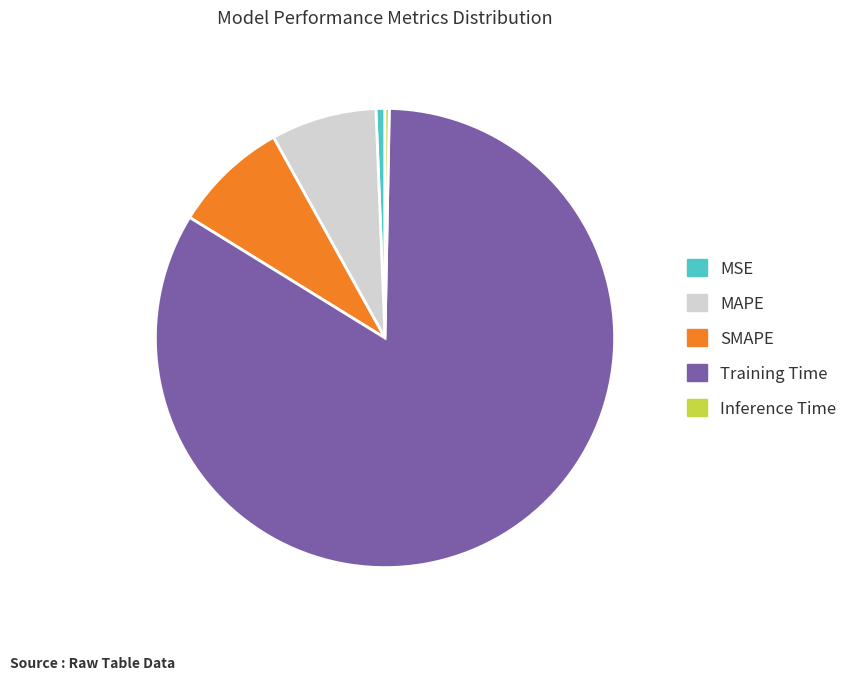

True or false: MAPE accounts for 7% of the total.

True